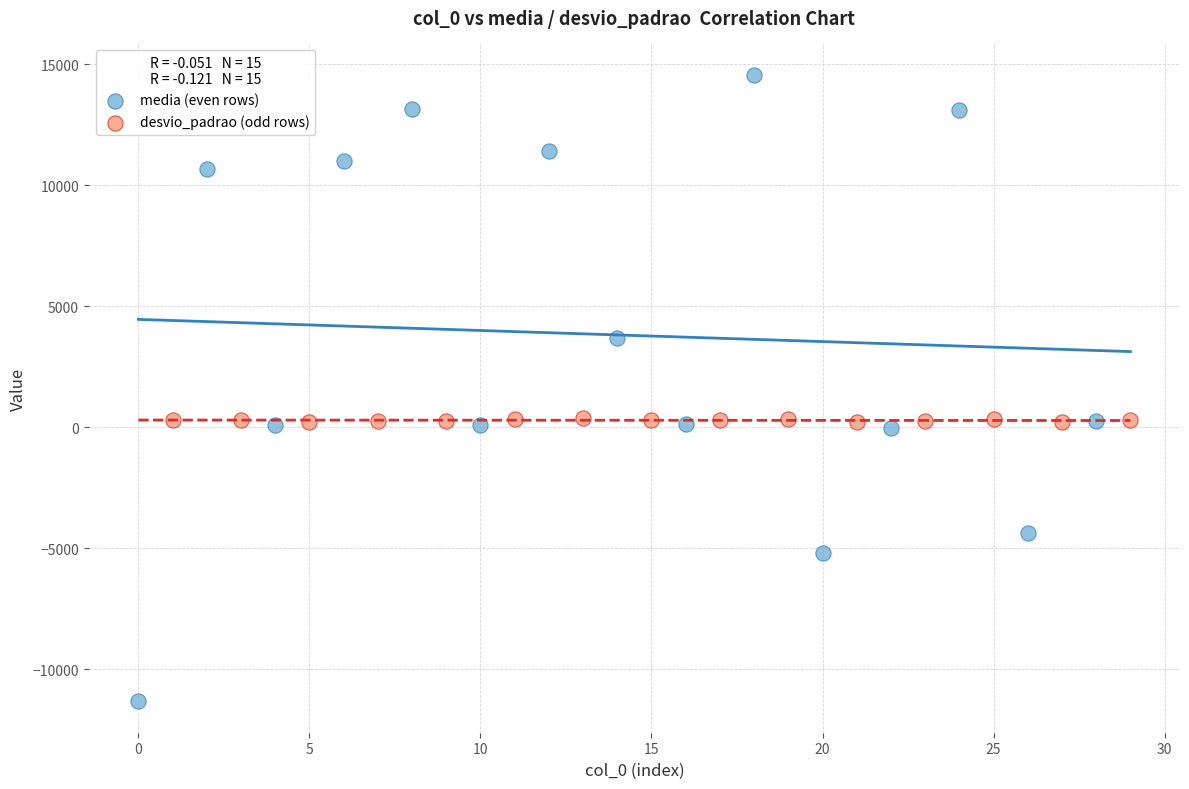

Which series reaches the minimum Y coordinate?

media (even rows)